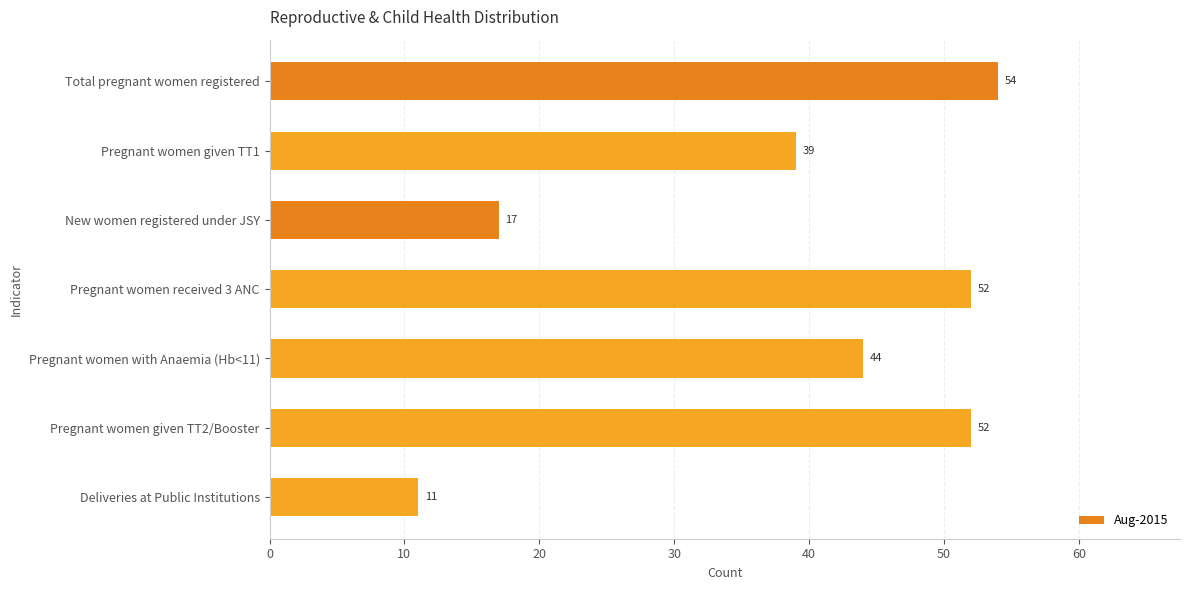

What is the difference between the values at Pregnant women given TT1 and Deliveries at Public Institutions?

28